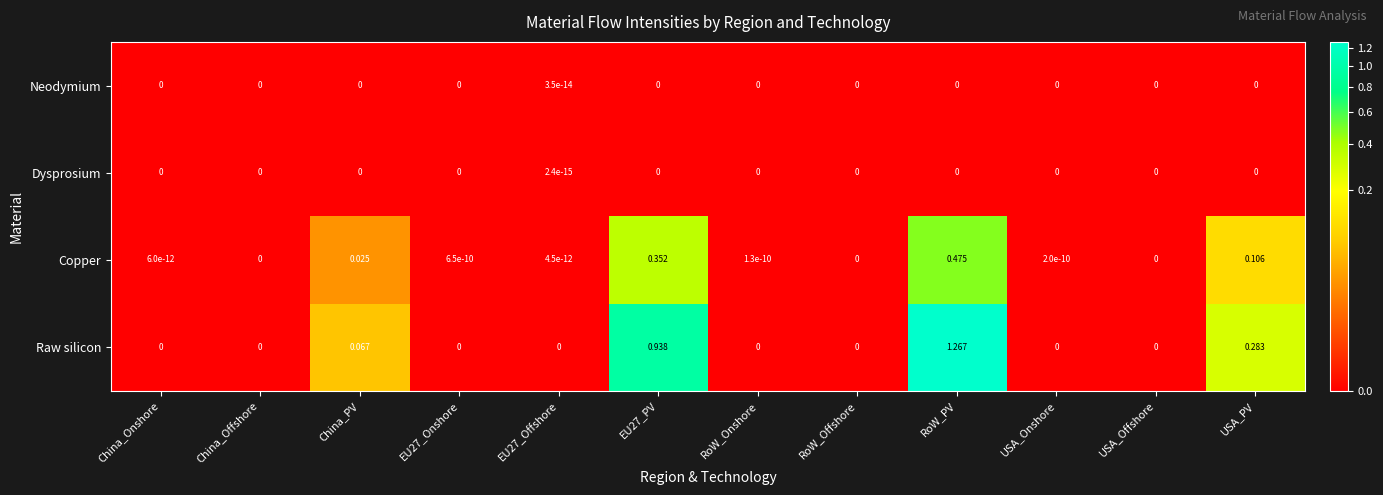

Count the number of data series in this chart.

4